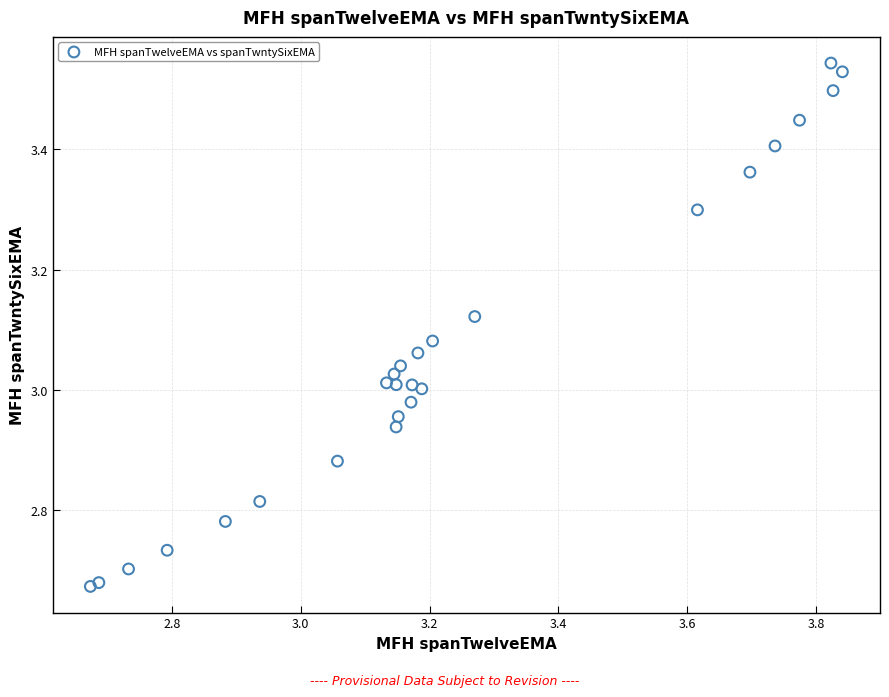

What is the range of Y values (max minus min)?

0.9